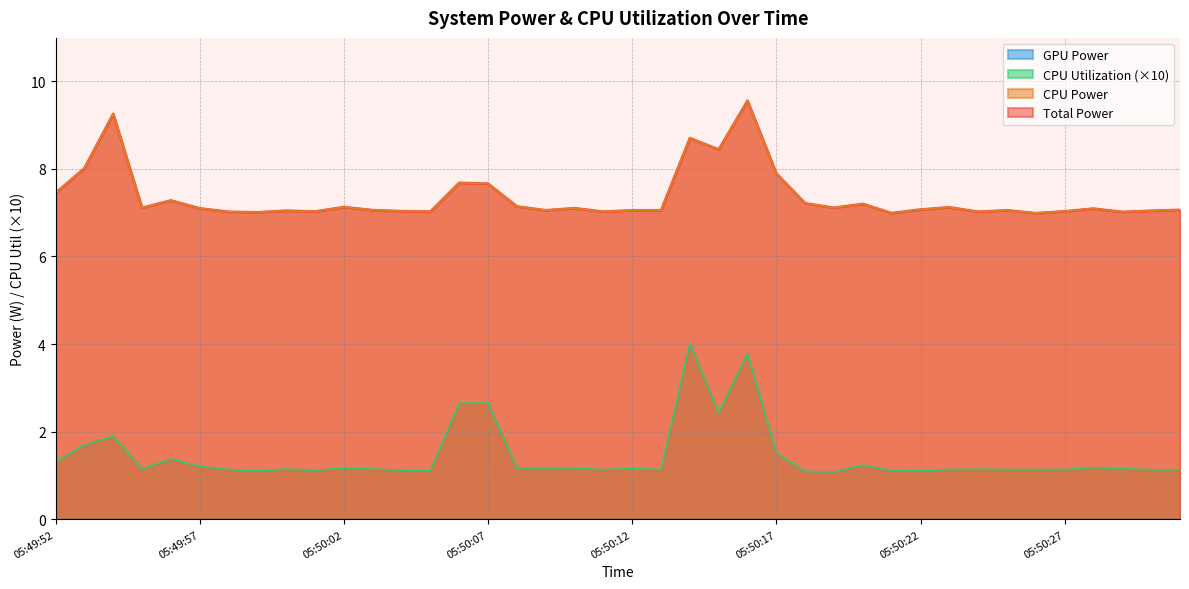

Between 05:50:20 and 05:50:04, which is larger?

05:50:20